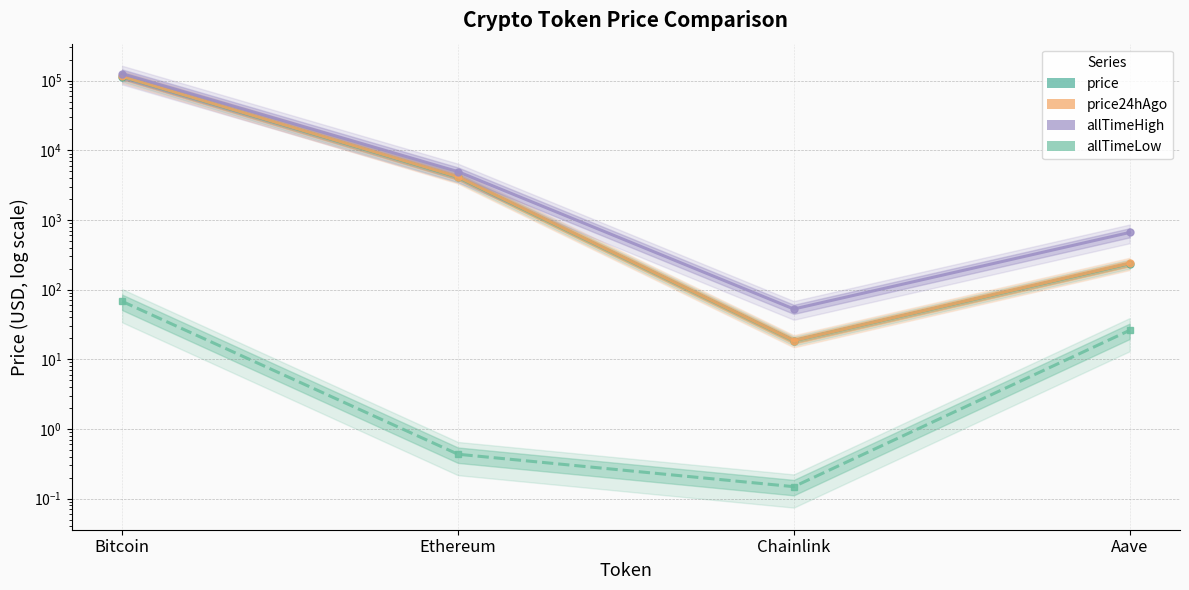

What are all the series names shown in the legend?

price, price24hAgo, allTimeHigh, allTimeLow